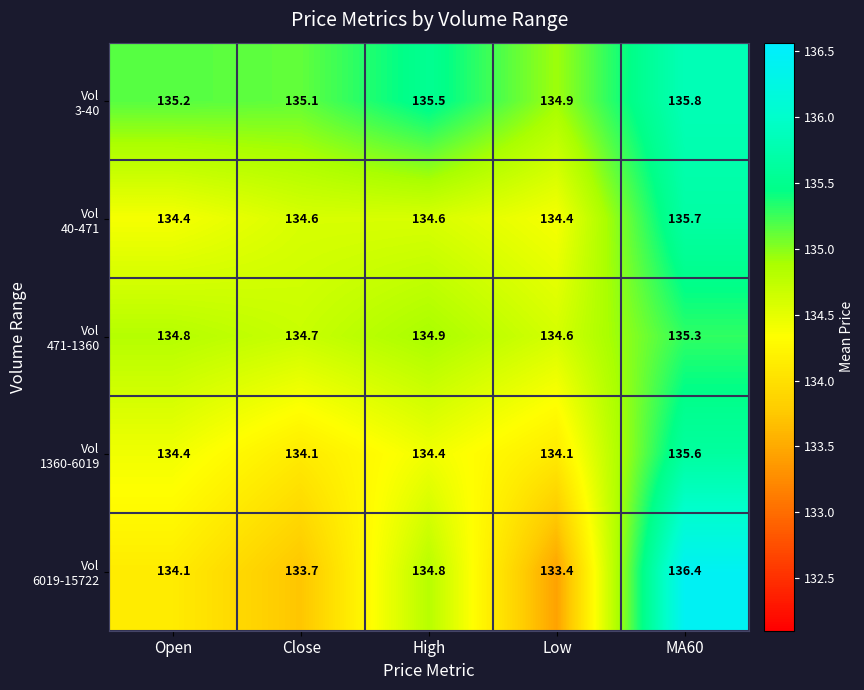

What is the difference between the highest and lowest values at MA60?

1.1